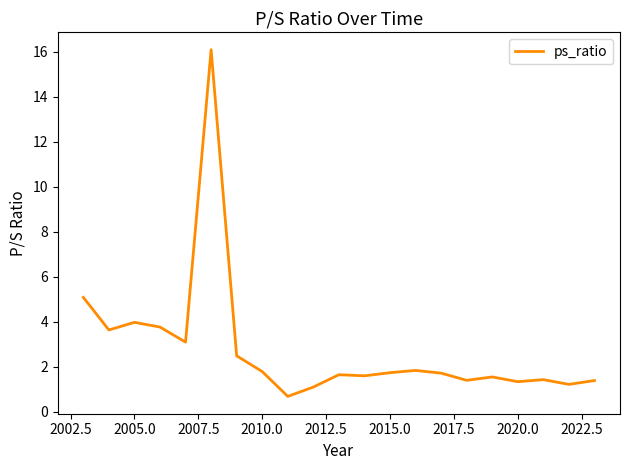

What is the difference between the maximum and minimum values?

15.4